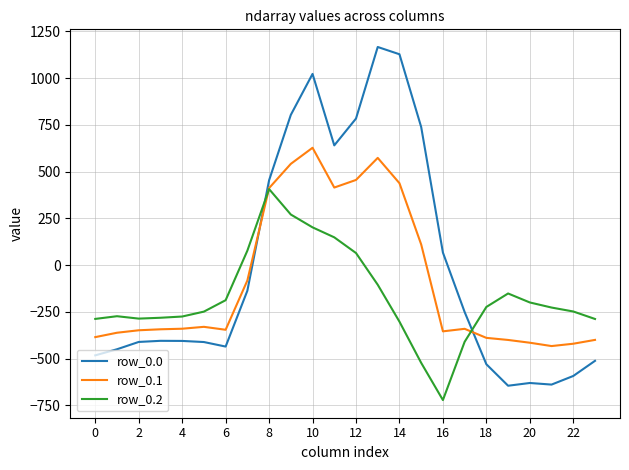

What is the minimum value for row_0.1?

-432.4